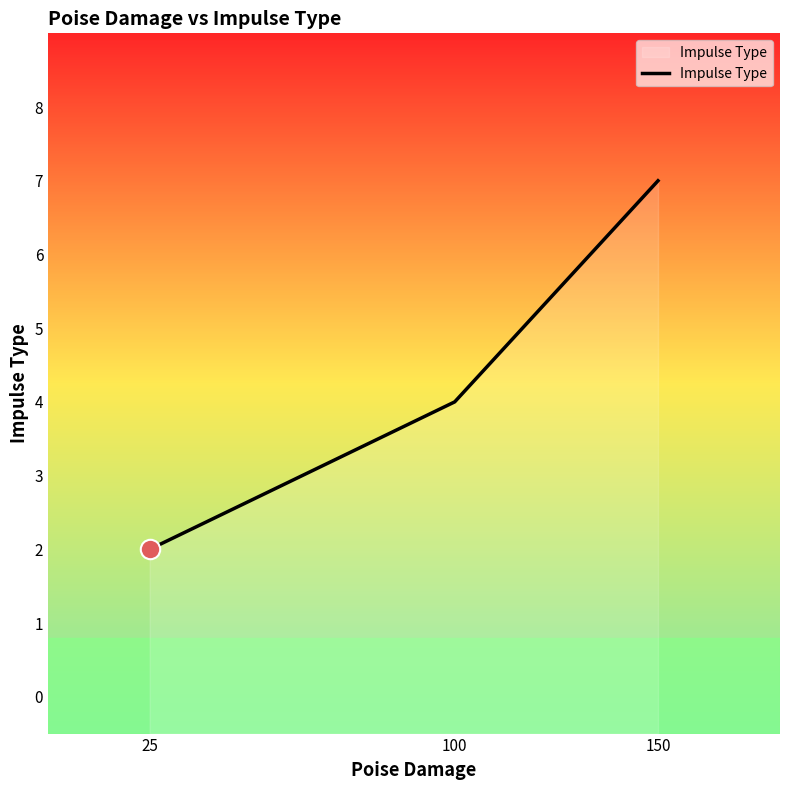

Where is the data nearest to the value 4?

100